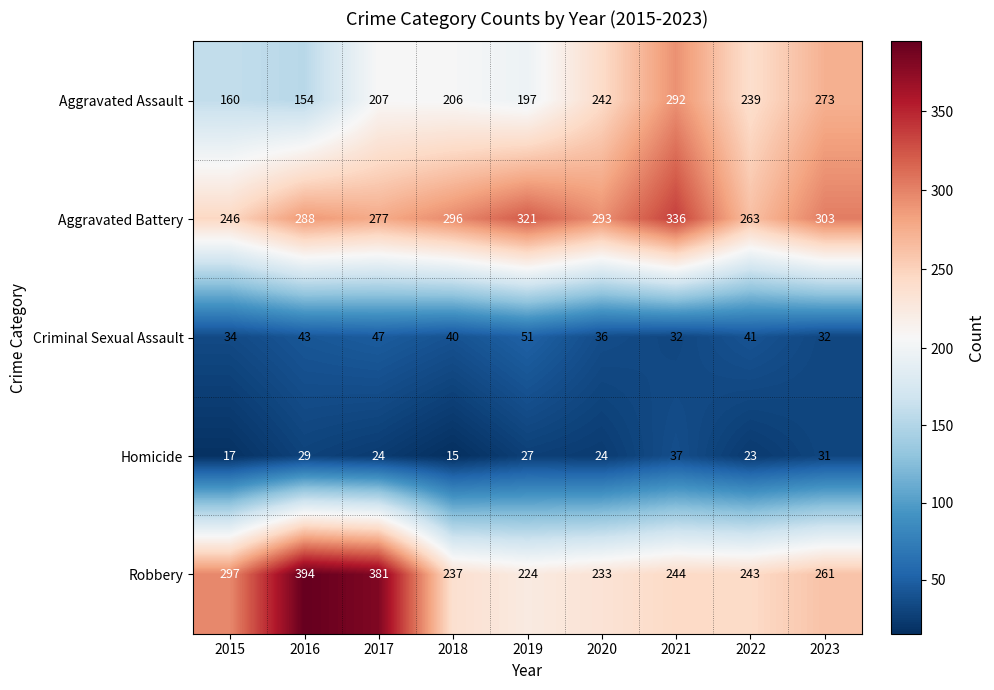

What value does the Homicide series have at 2016?

29